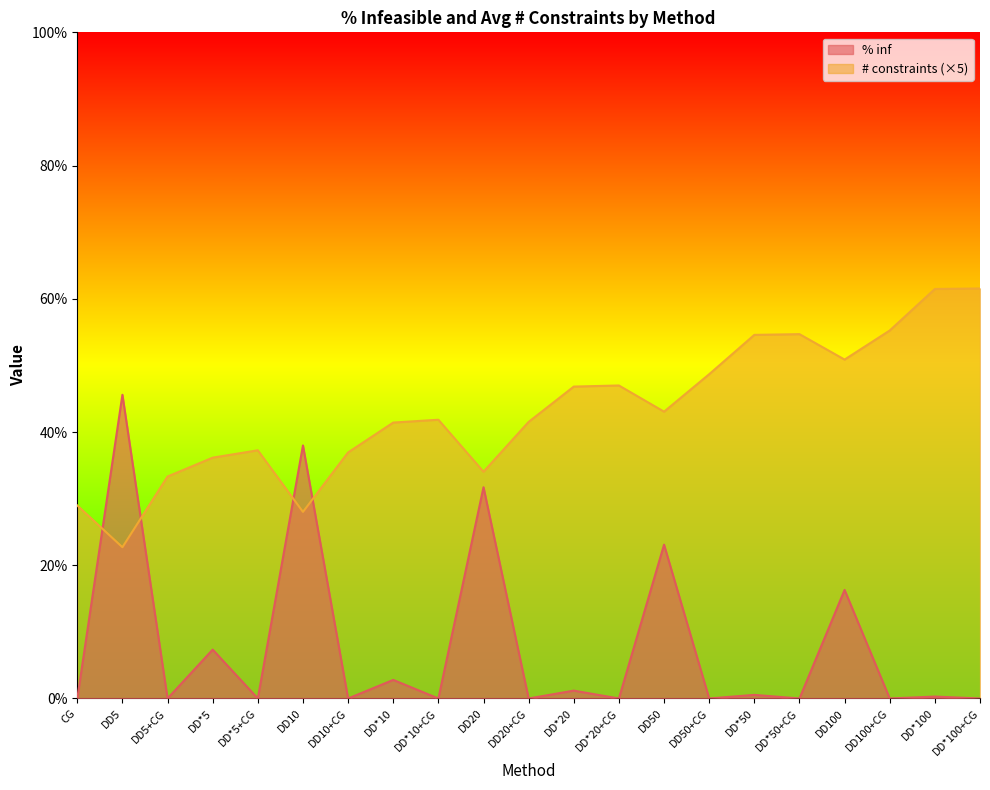

At which category does # constraints reach its first local peak?

DD*5+CG